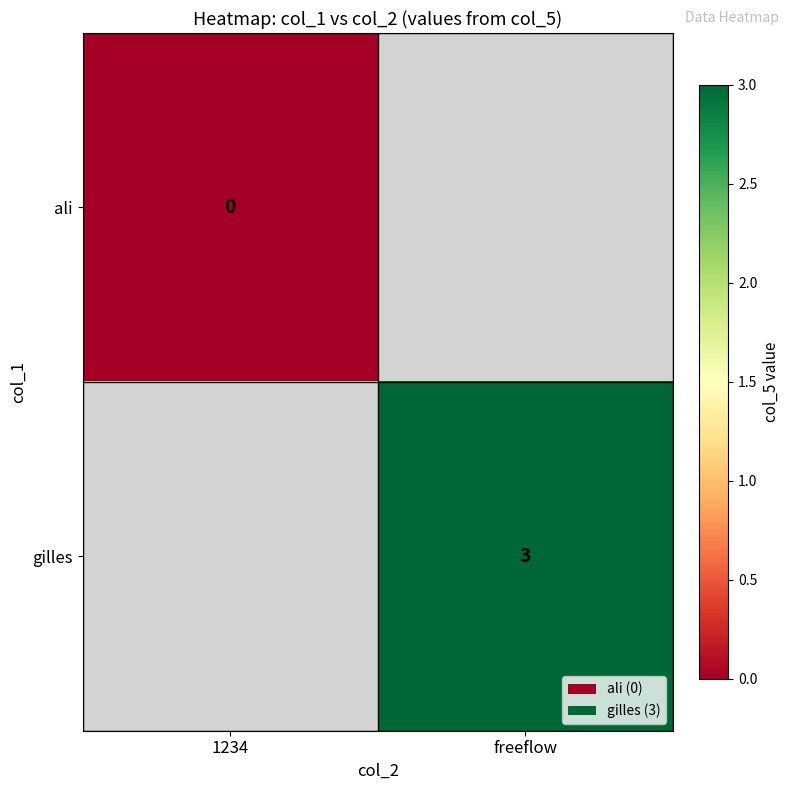

Is it true that gilles equals 4 at freeflow?

False